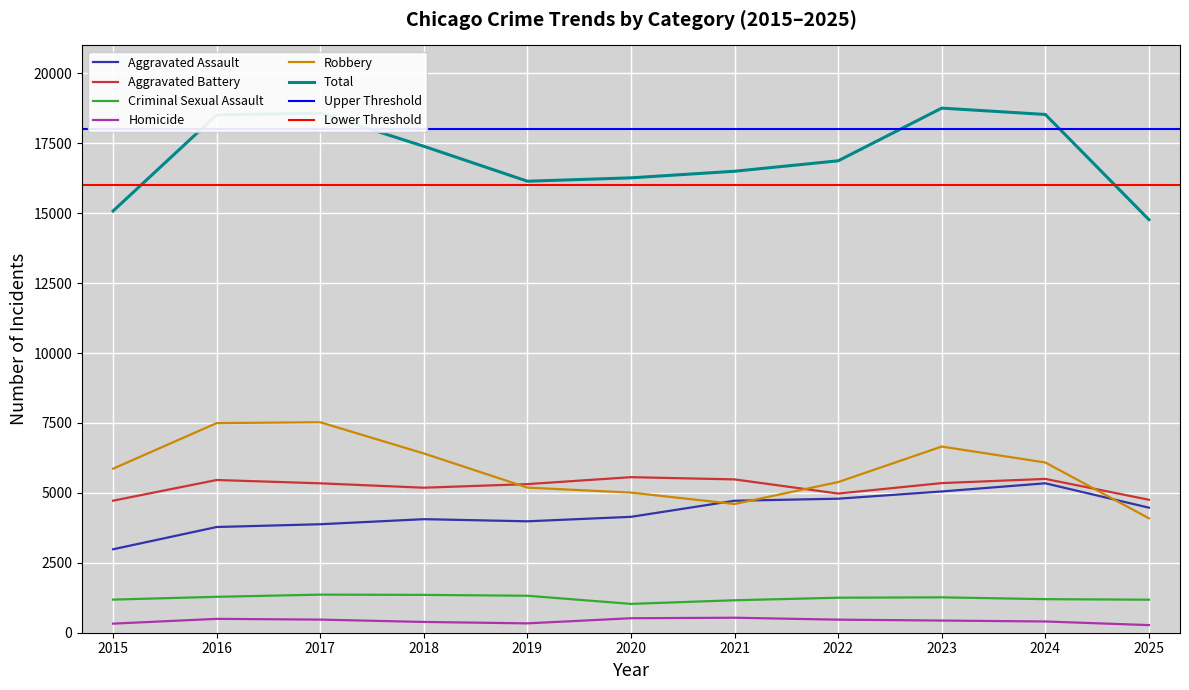

What is the value of the Robbery point at the 11th from the left?

4092